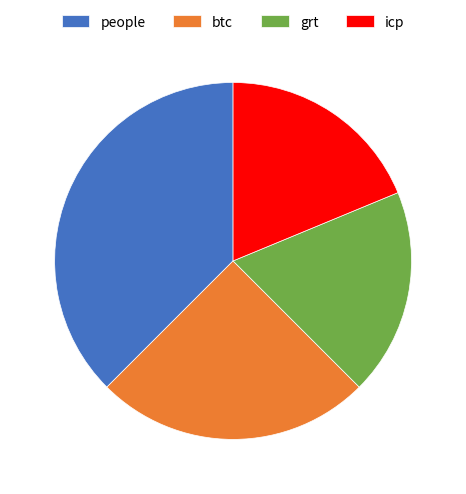

Combined, do btc and icp account for over 50%?

No